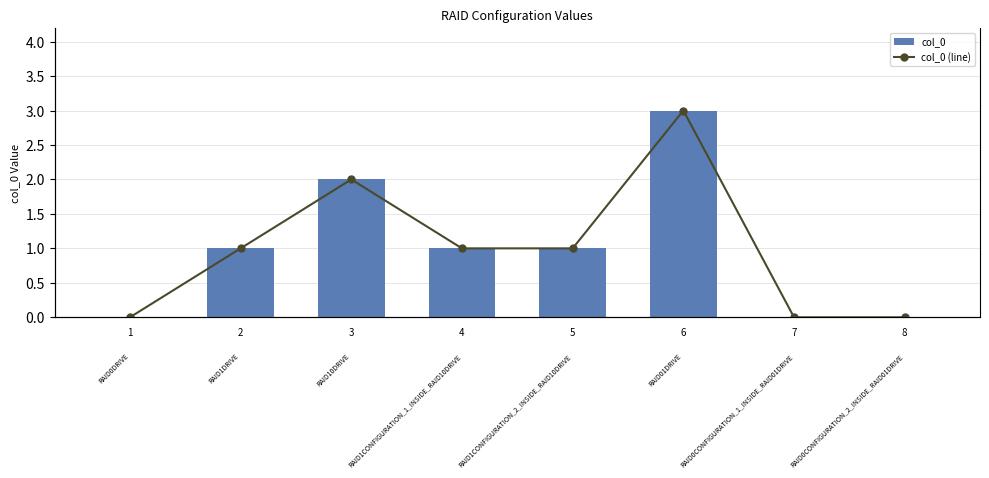

At 7, list the series in order from largest to smallest.

col_0, col_0 (line)